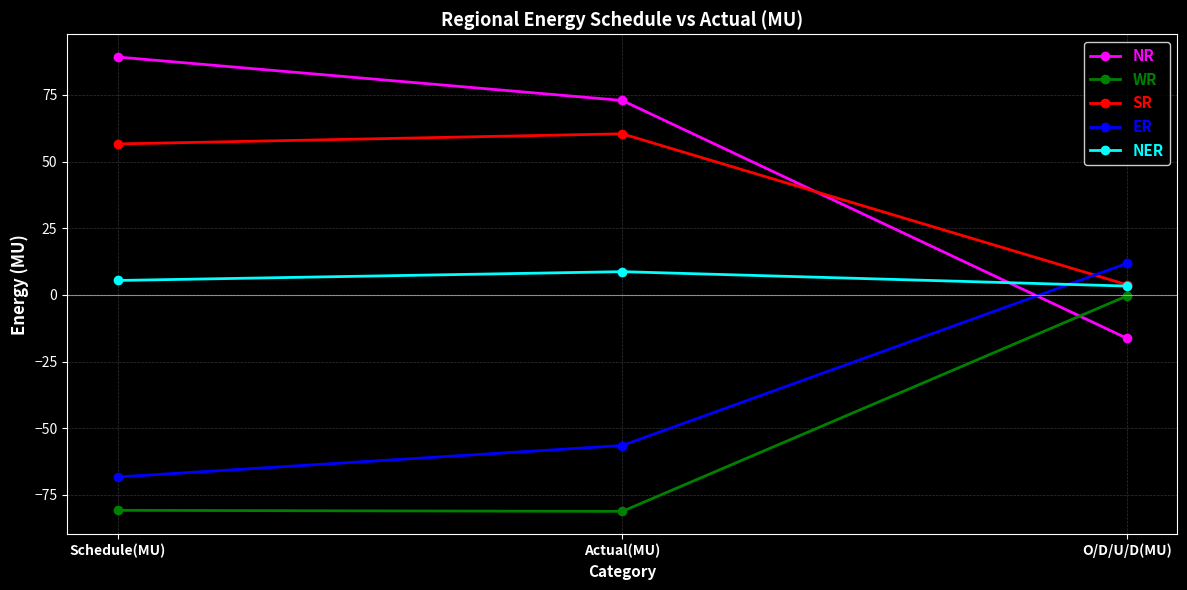

What is the average value of the WR series?

-54.1